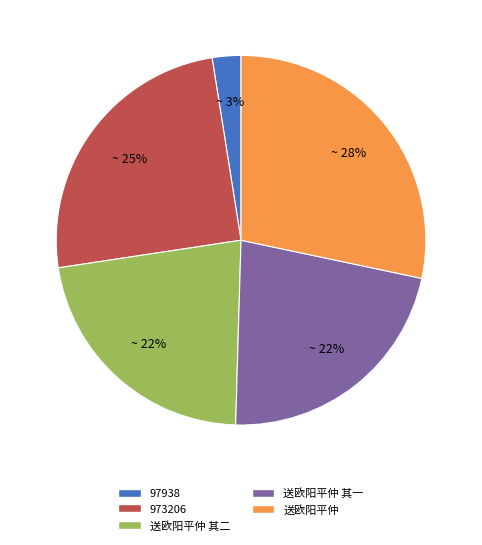

Count the number of slices in the pie.

5